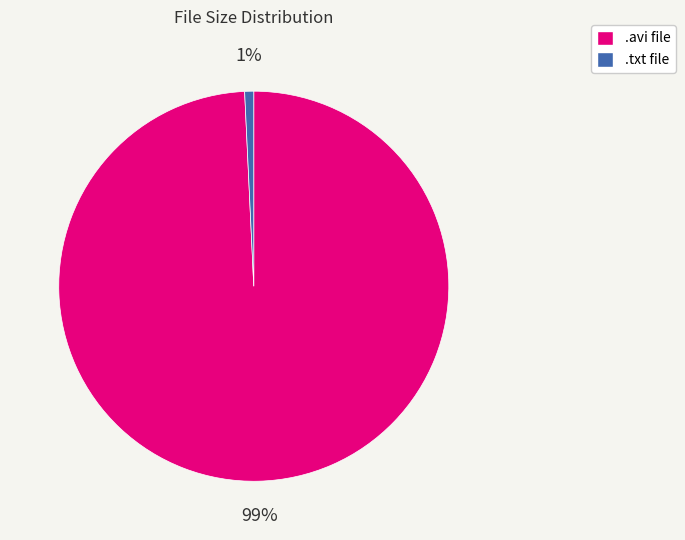

Is there any slice that represents more than half of the pie?

Yes